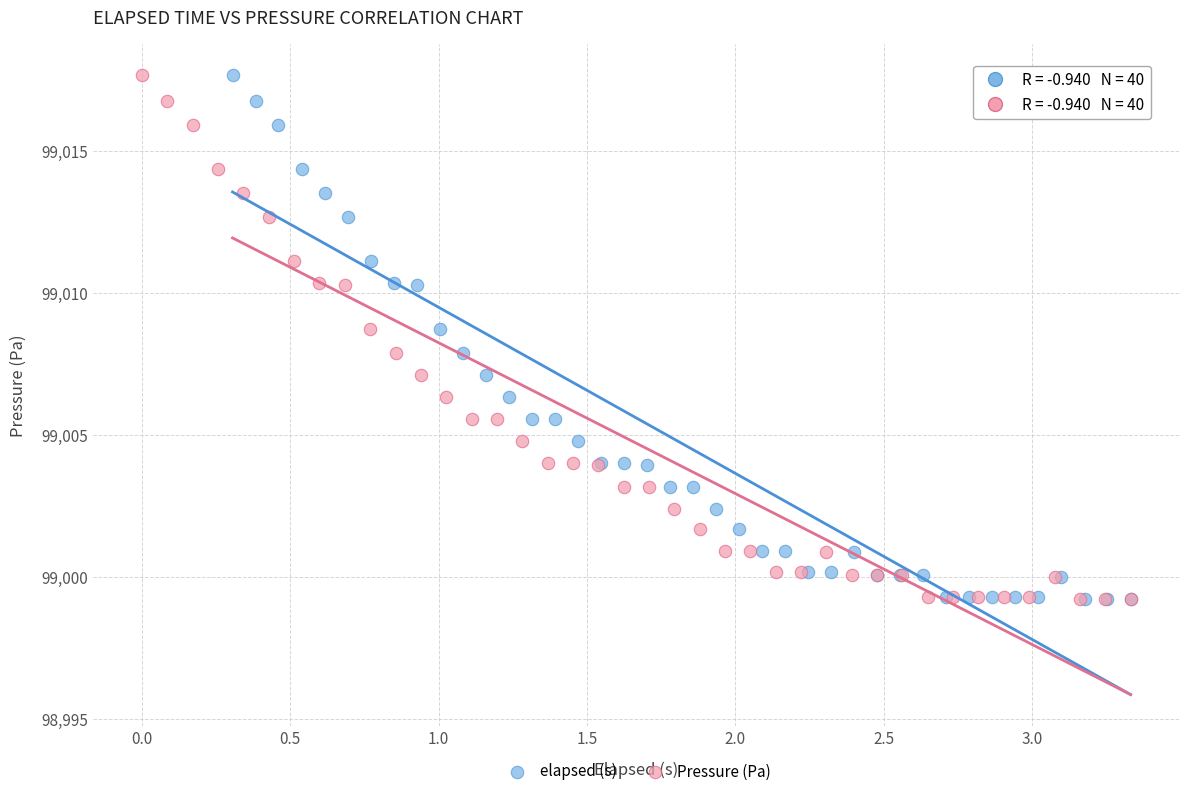

What are all the series names shown in the legend?

elapsed (s), Pressure (Pa)